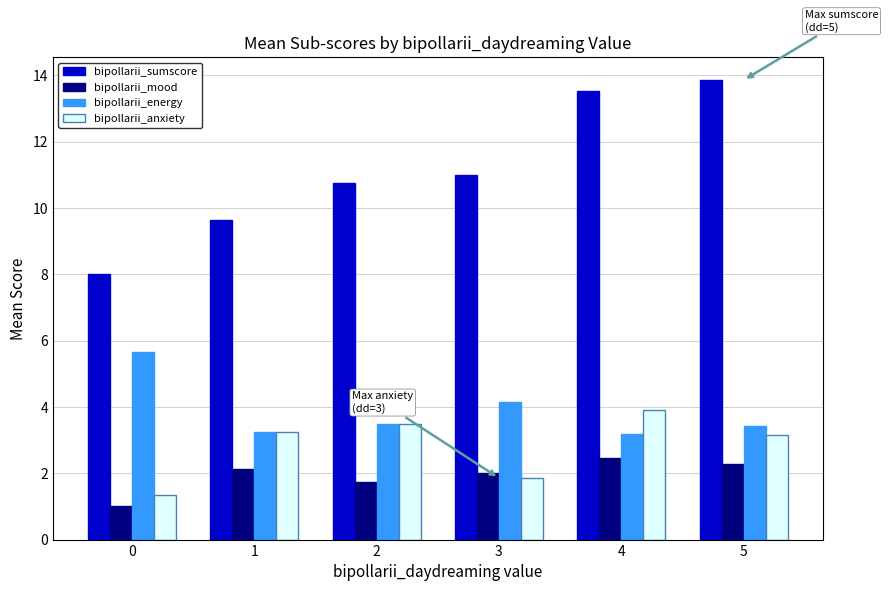

Between 0 and 4, which series saw the biggest shift?

bipollarii_sumscore